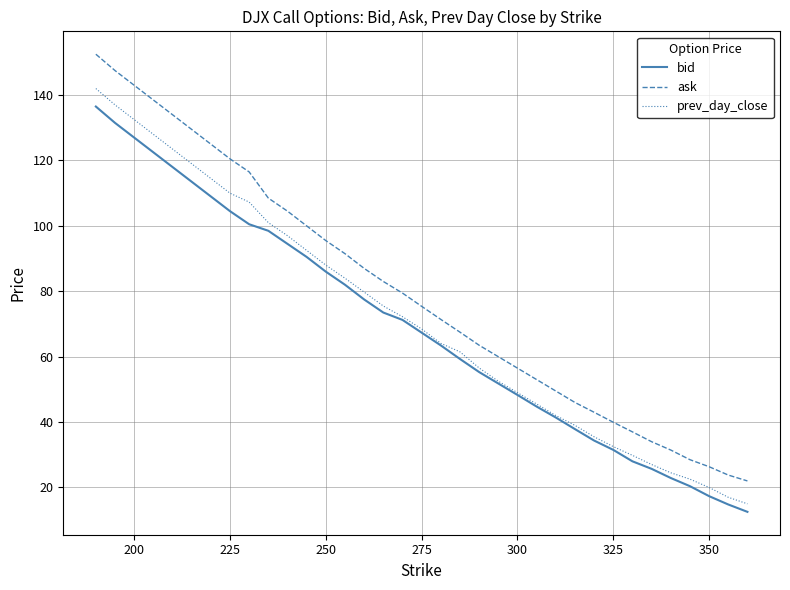

Which series has the widest spread of values?

ask